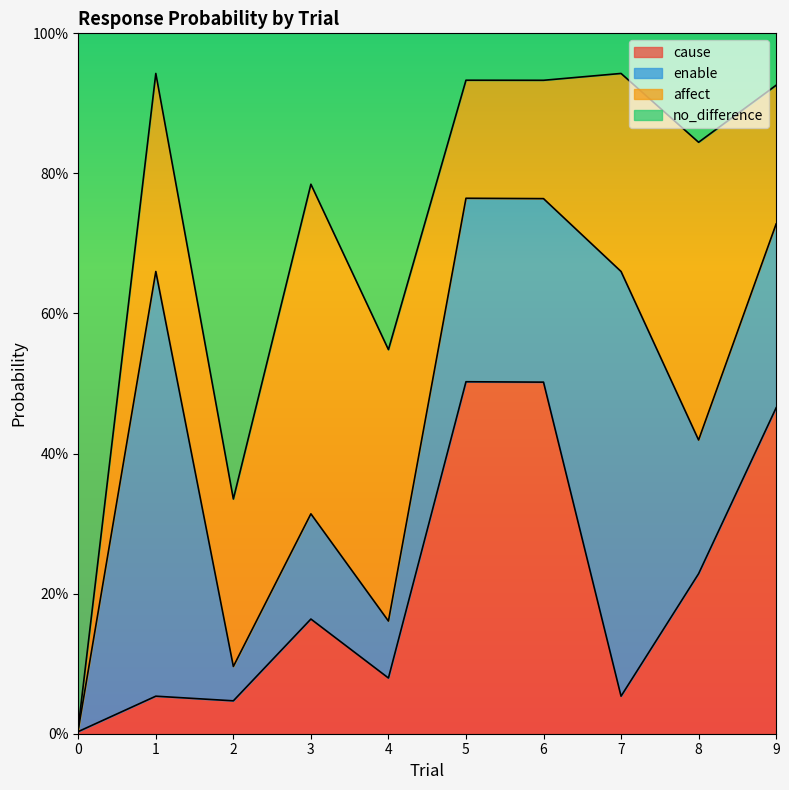

What are all the series names shown in the legend?

cause, enable, affect, no_difference